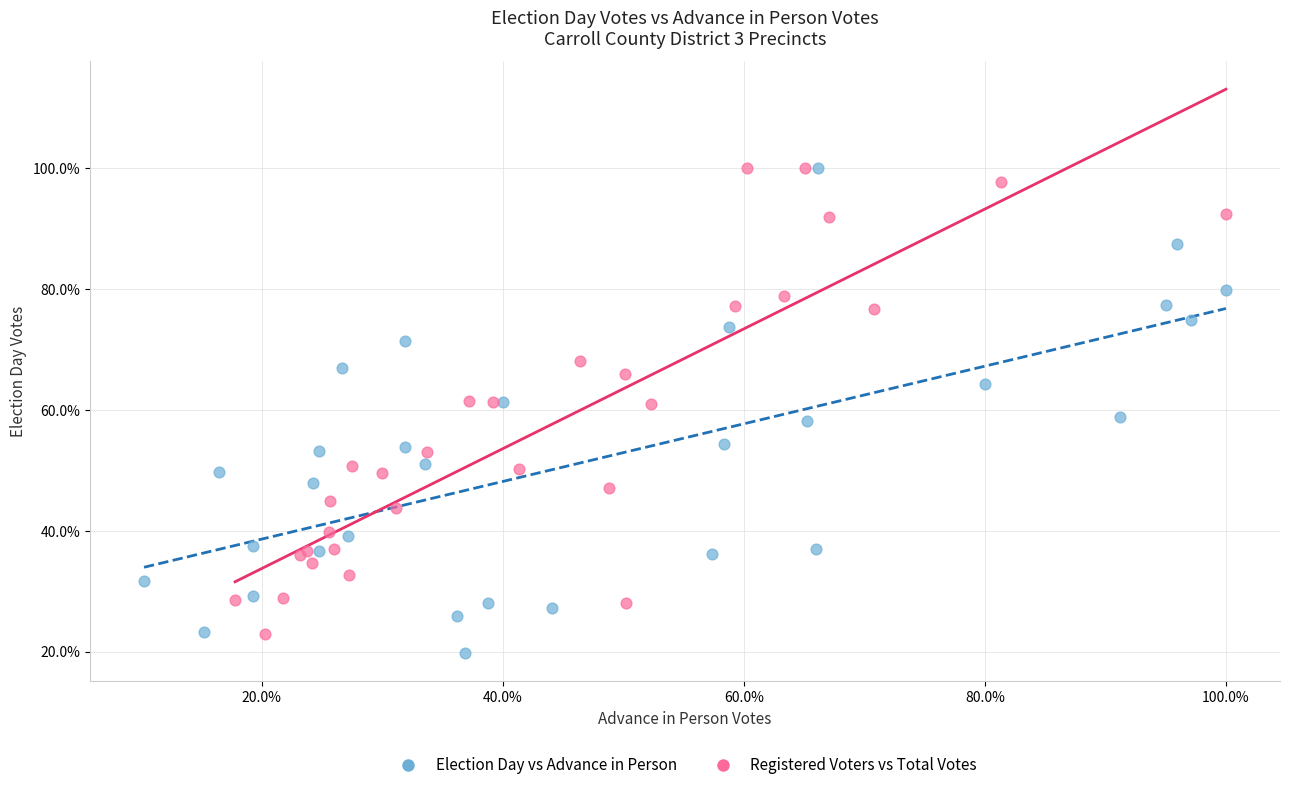

Which series has the largest Y range (max minus min)?

Election Day vs Advance in Person